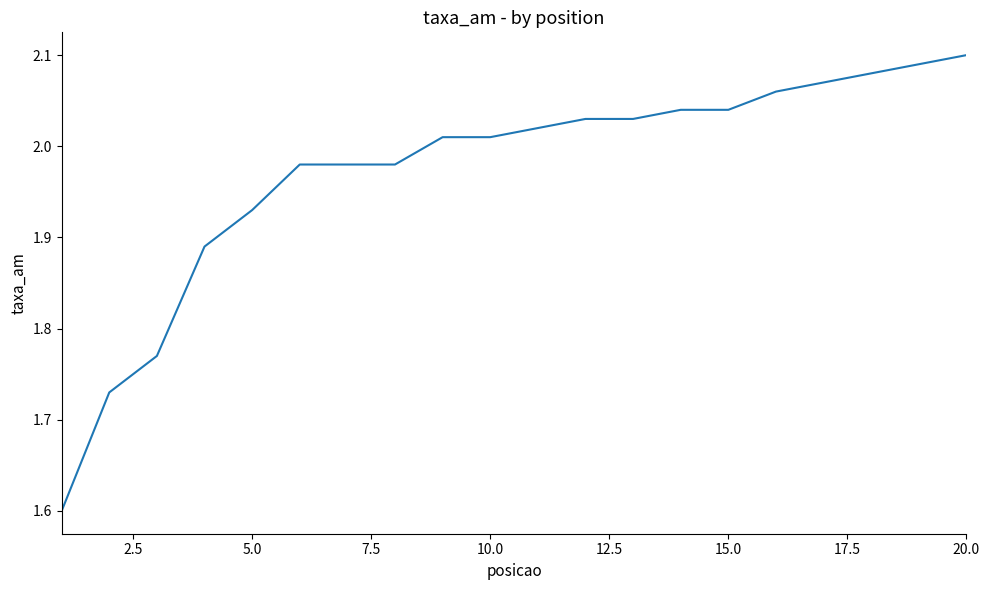

What is the difference between the maximum and minimum values?

0.5